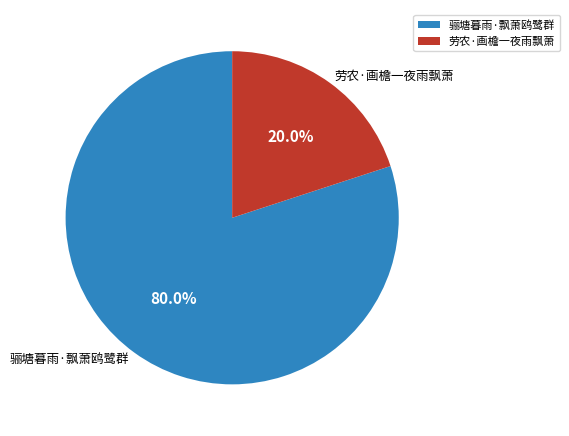

Is it true that 骊塘暮雨·飘萧鸥鹭群 is 80% of the pie?

True